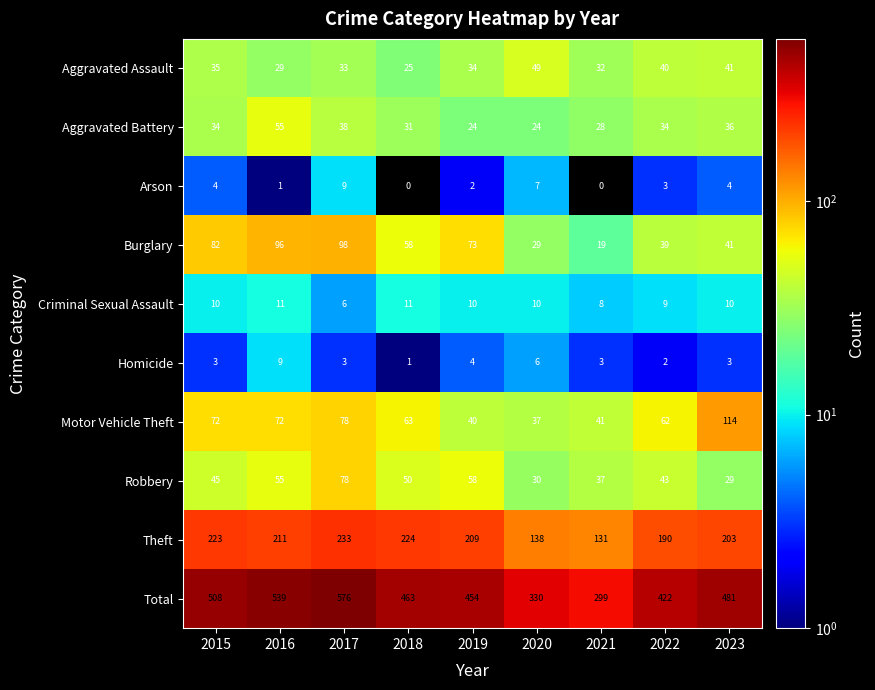

Where does the Criminal Sexual Assault series first go above 10?

2016